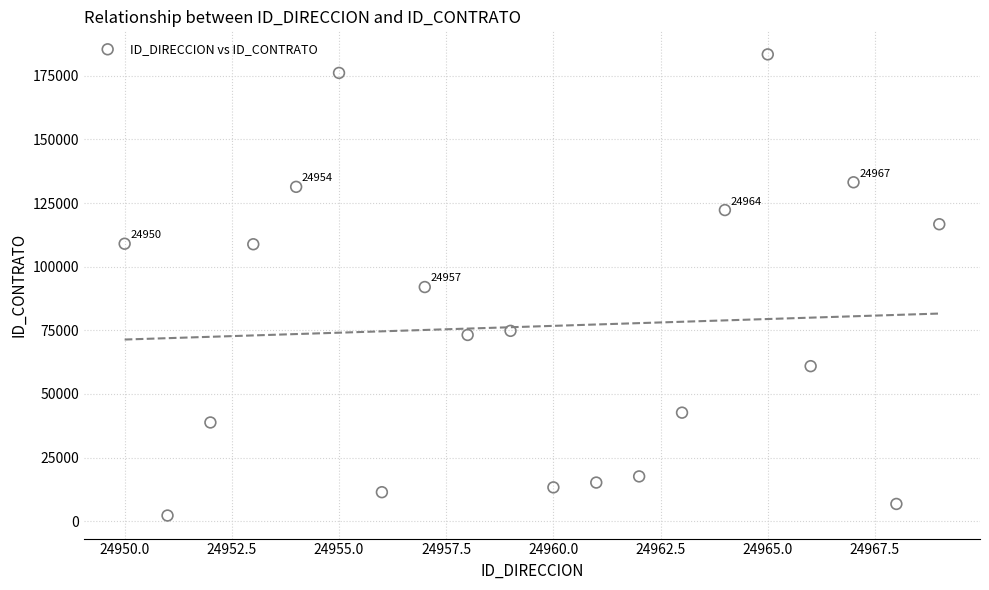

What is the range of X values (max minus min)?

19